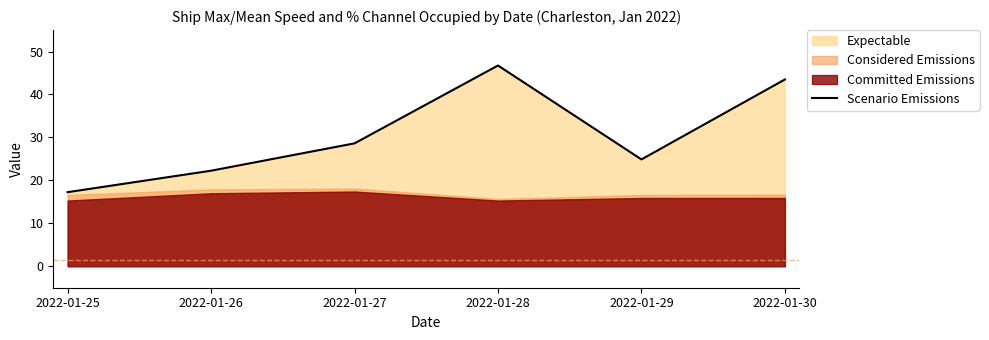

True or false: the data has more than 2 interior local peaks.

False